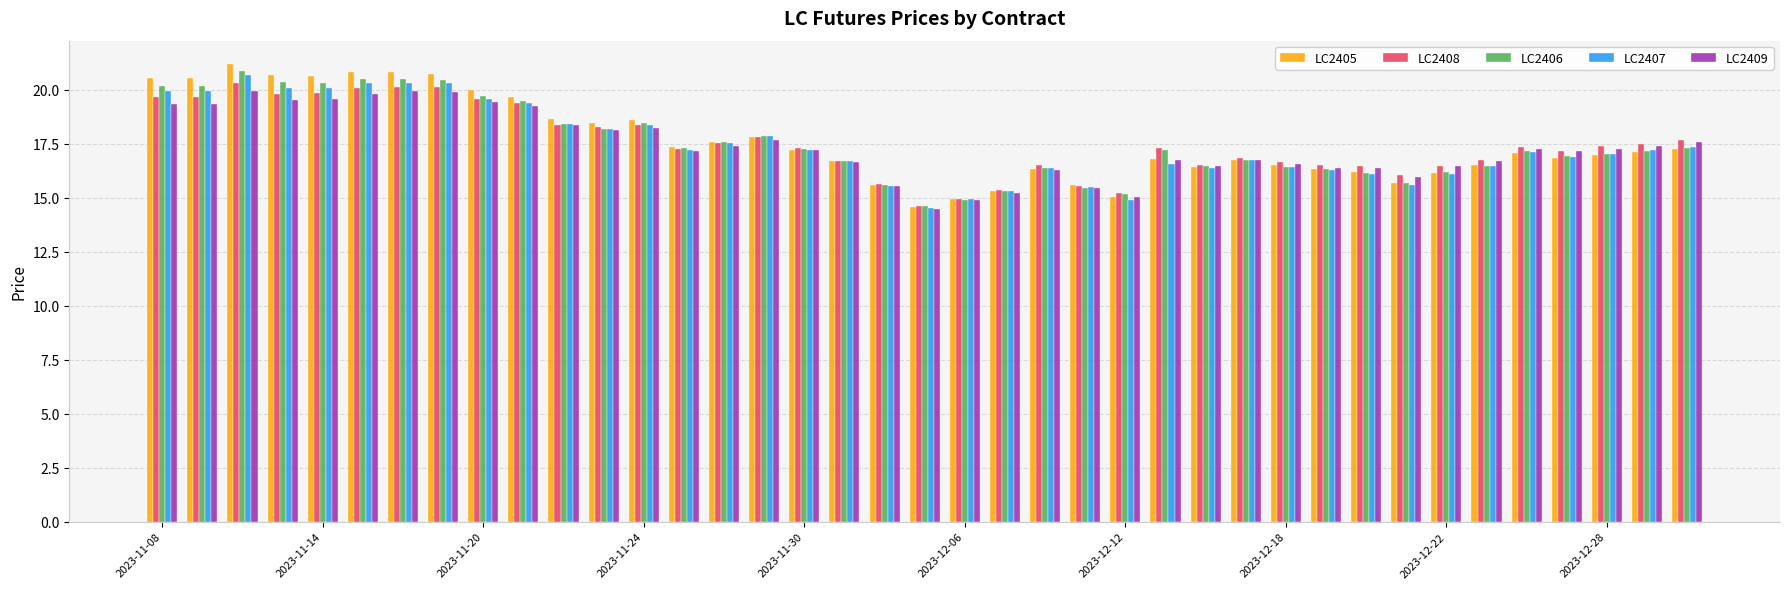

How many groups of bars are there?

39